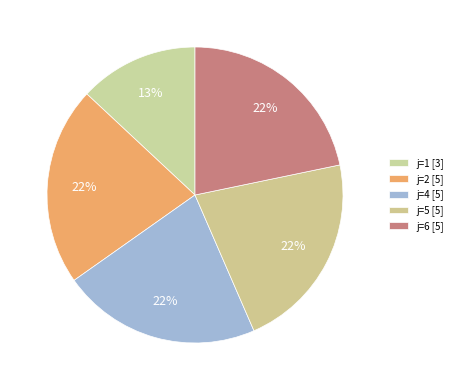

Which slice is the largest?

j=2